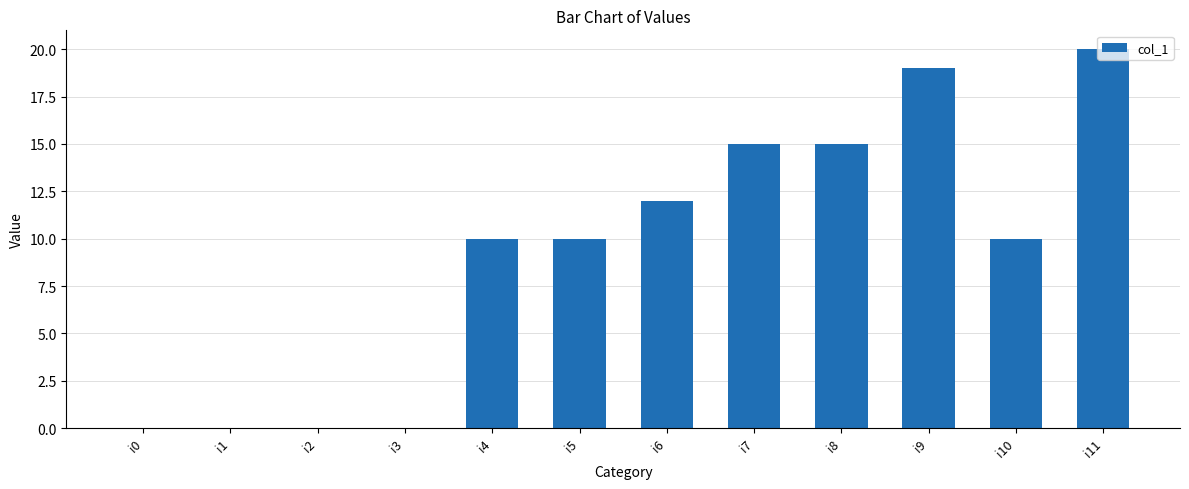

What is the sum of all values?

111